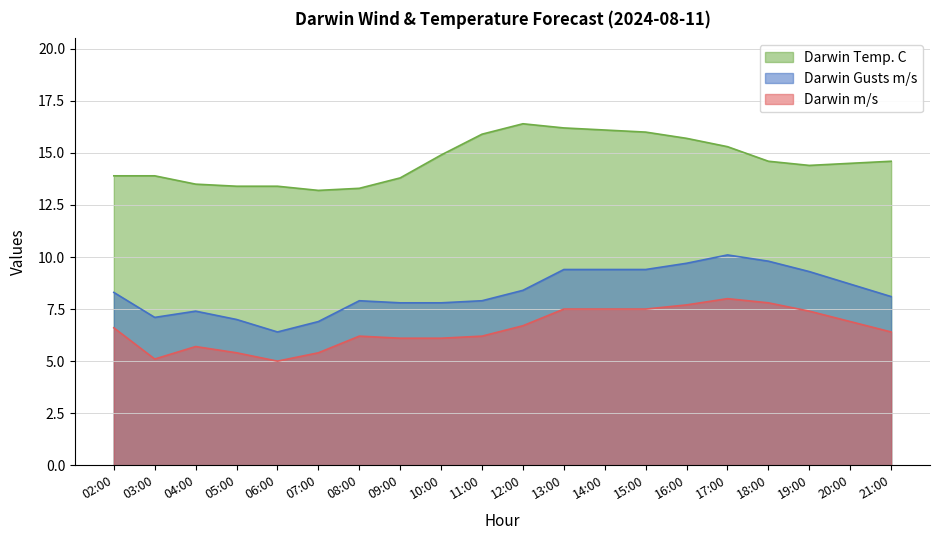

Reading left to right, transcribe all the data shown in this chart.

Darwin m/s: 6.6	5.1	5.7	5.4	5.0	5.4	6.2	6.1	6.1	6.2	6.7	7.5	7.5	7.5	7.7	8.0	7.8	7.4	6.9	6.4
Darwin Gusts m/s: 8.3	7.1	7.4	7.0	6.4	6.9	7.9	7.8	7.8	7.9	8.4	9.4	9.4	9.4	9.7	10.1	9.8	9.3	8.7	8.1
Darwin Temp. C: 13.9	13.9	13.5	13.4	13.4	13.2	13.3	13.8	14.9	15.9	16.4	16.2	16.1	16.0	15.7	15.3	14.6	14.4	14.5	14.6